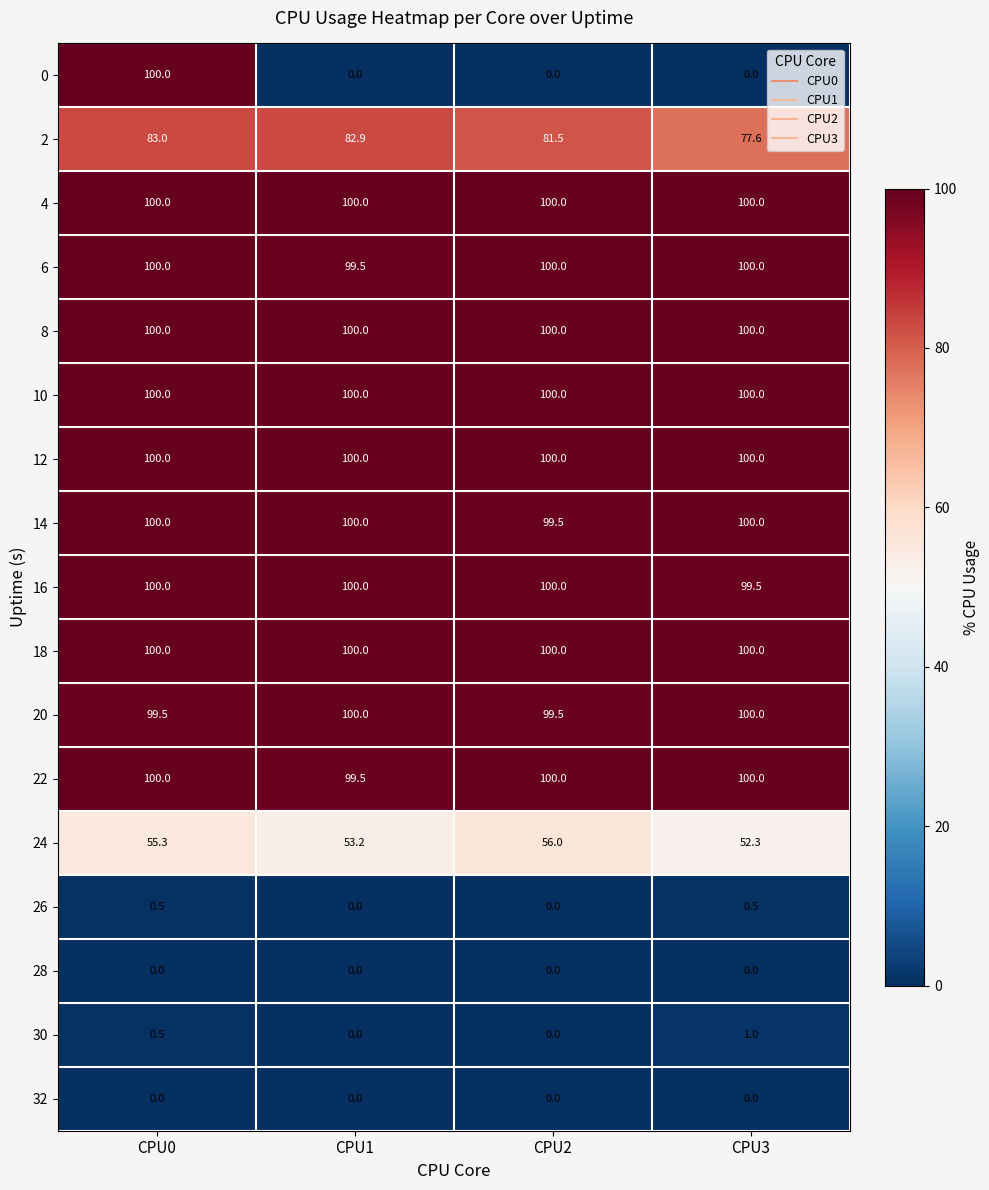

Which series has the largest range (max minus min)?

0